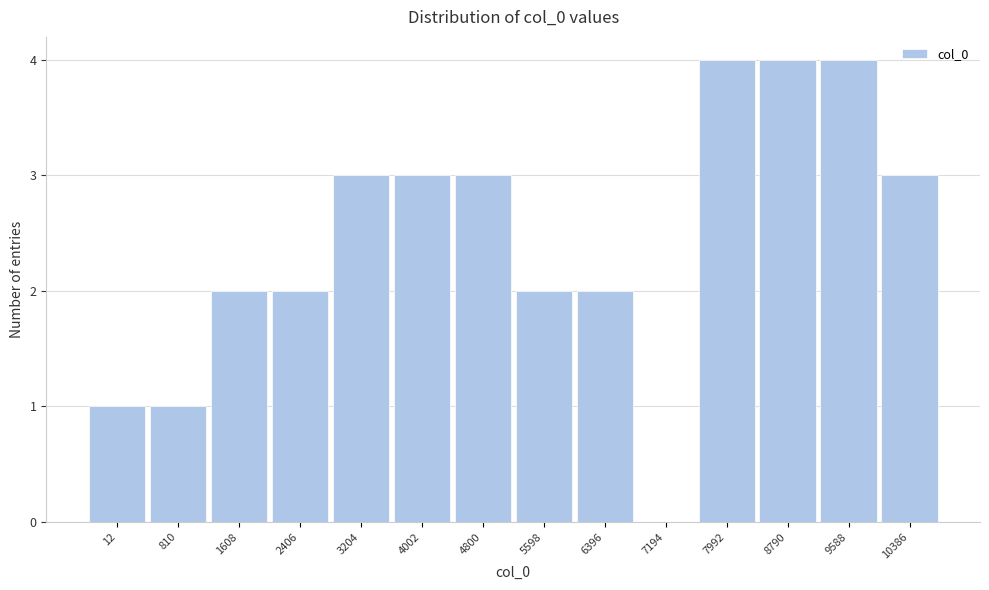

Reading left to right, extract all data points from this chart.

12=1	810=1	1608=2	2406=2	3204=3	4002=3	4800=3	5598=2	6396=2	7194=0	7992=4	8790=4	9588=4	10386=3